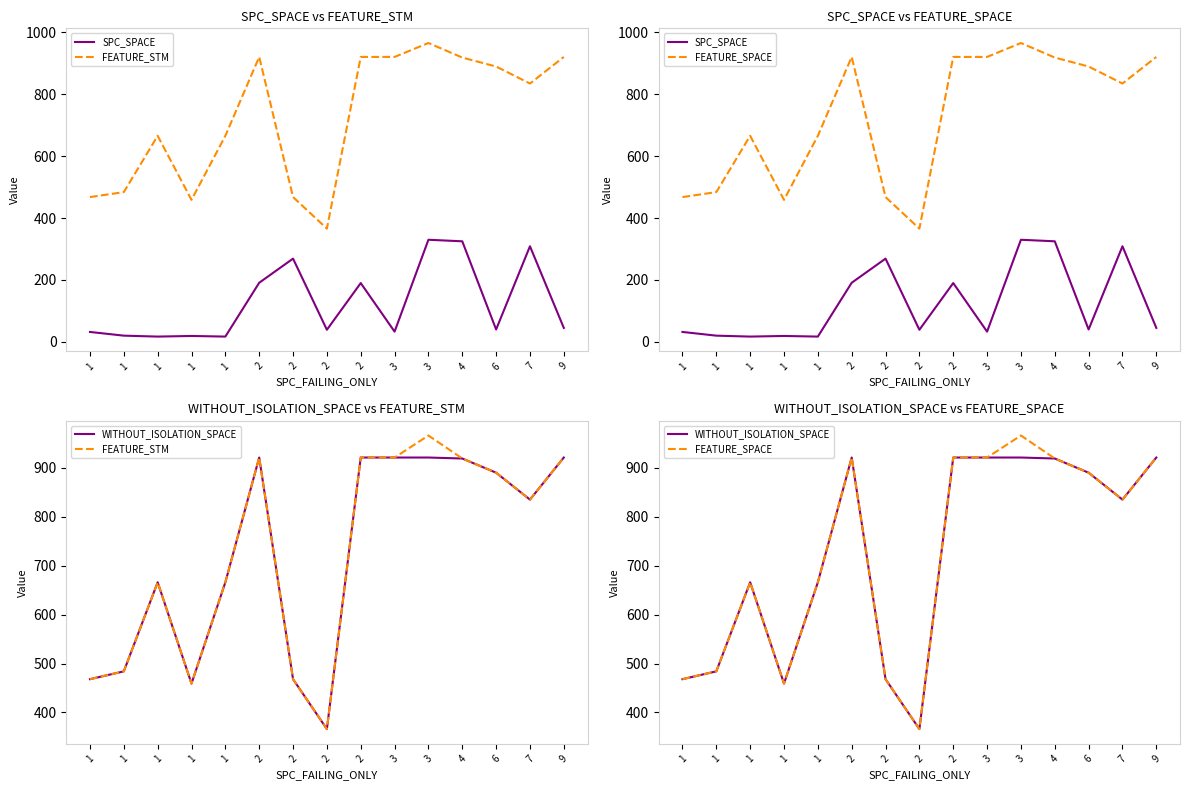

What is the total value across all series at 1?

1436